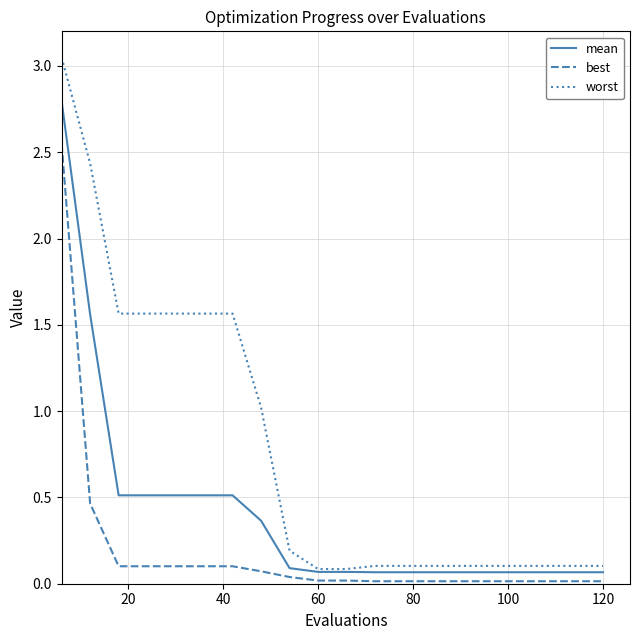

What is the maximum value for mean?

2.8